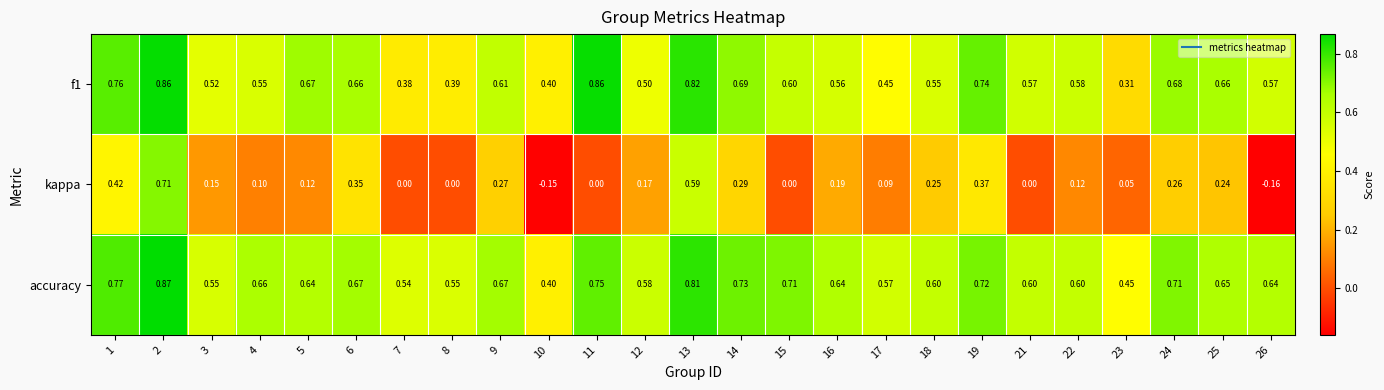

List the series in order of their peak value, lowest first.

kappa, f1, accuracy